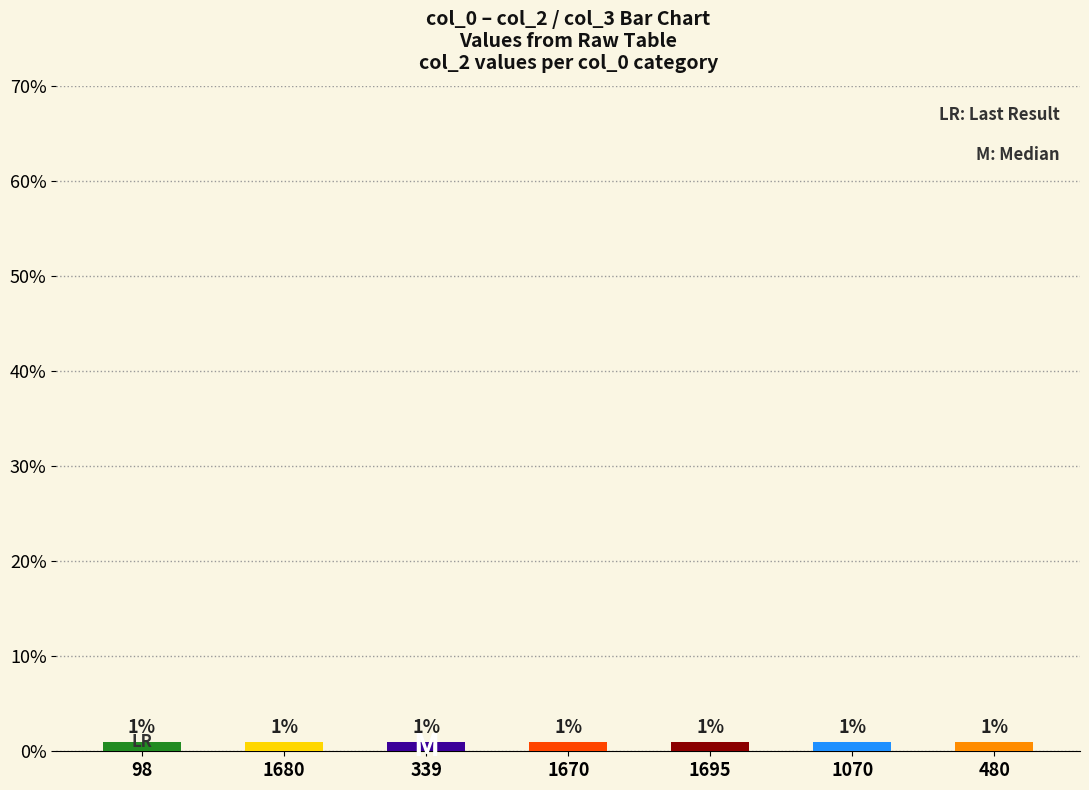

Between 98 and 1680, which is larger?

98